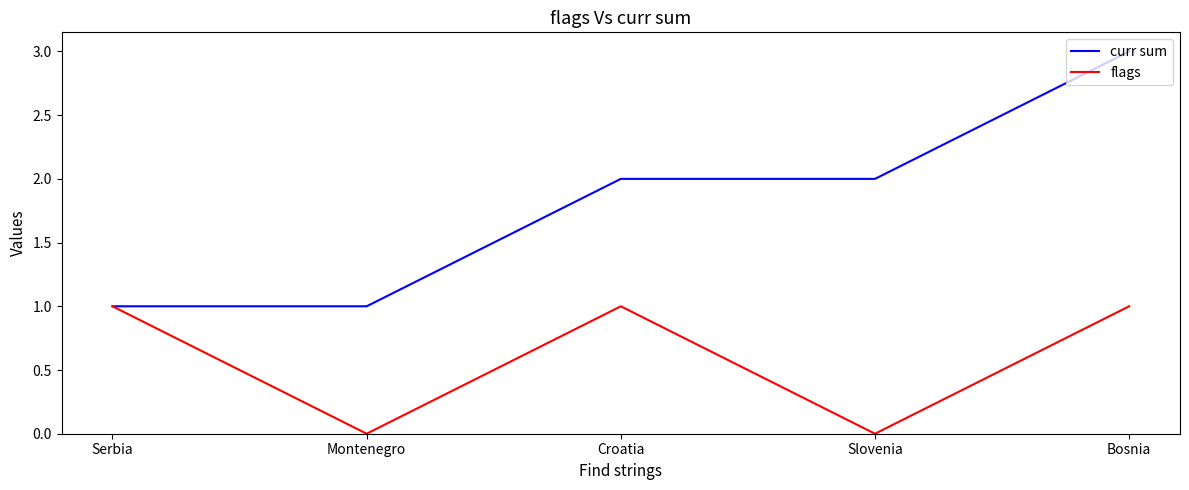

Is it true that curr sum equals 1 at Slovenia?

False